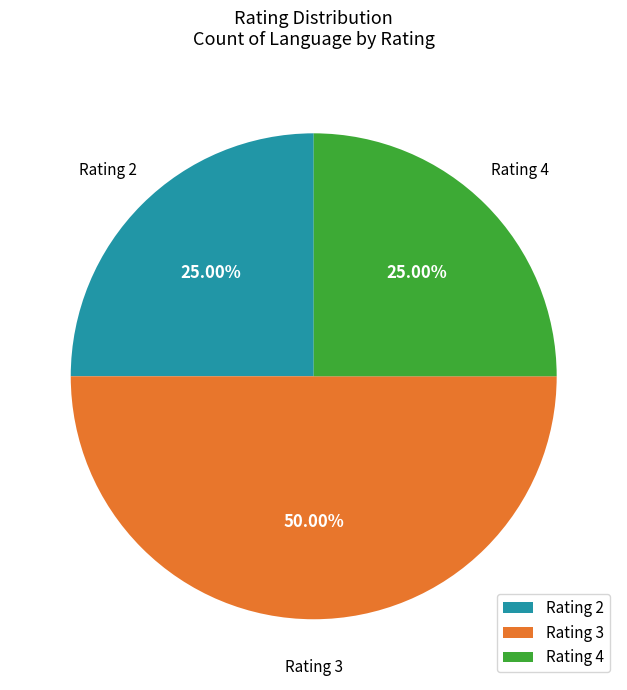

Does Rating 4 account for over 50% of the chart?

No